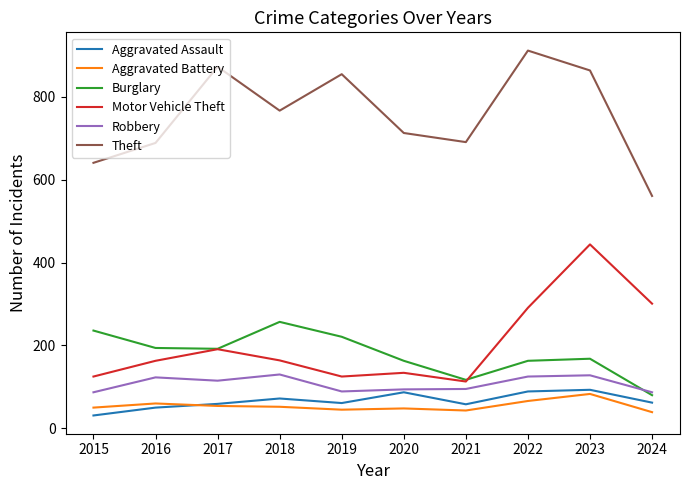

Between which two adjacent categories do Burglary and Robbery first intersect?

2023 and 2024